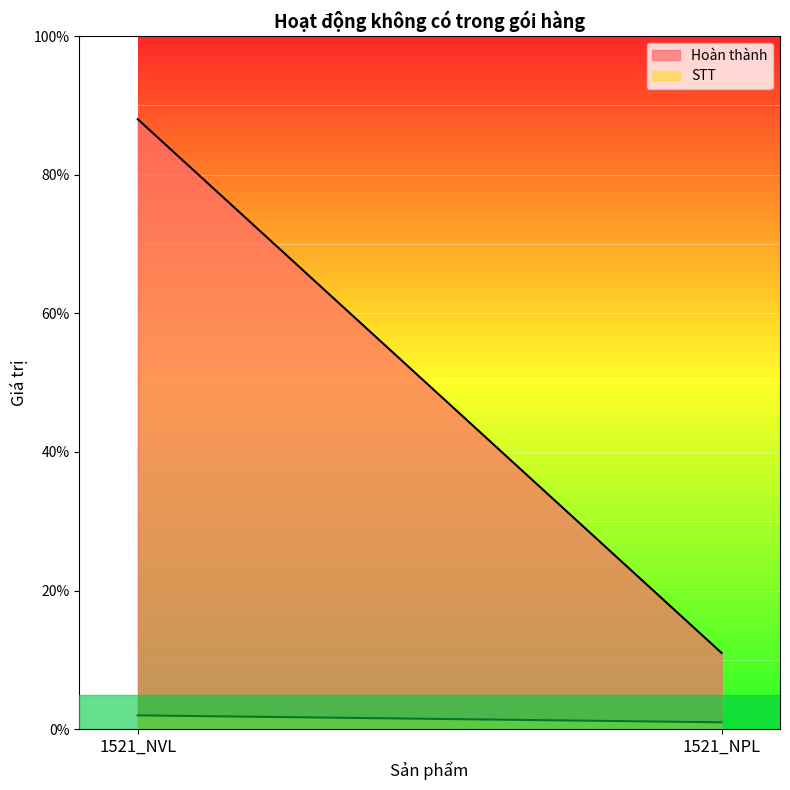

List the series in order of their overall mean, lowest first.

STT, Hoàn thành